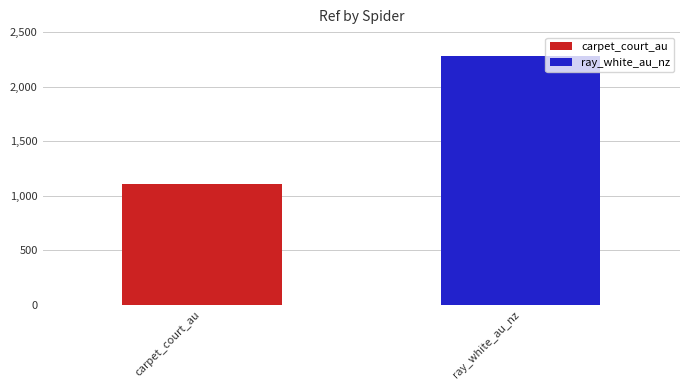

Reading left to right, what are all the values shown in this chart?

carpet_court_au=1113	ray_white_au_nz=2281